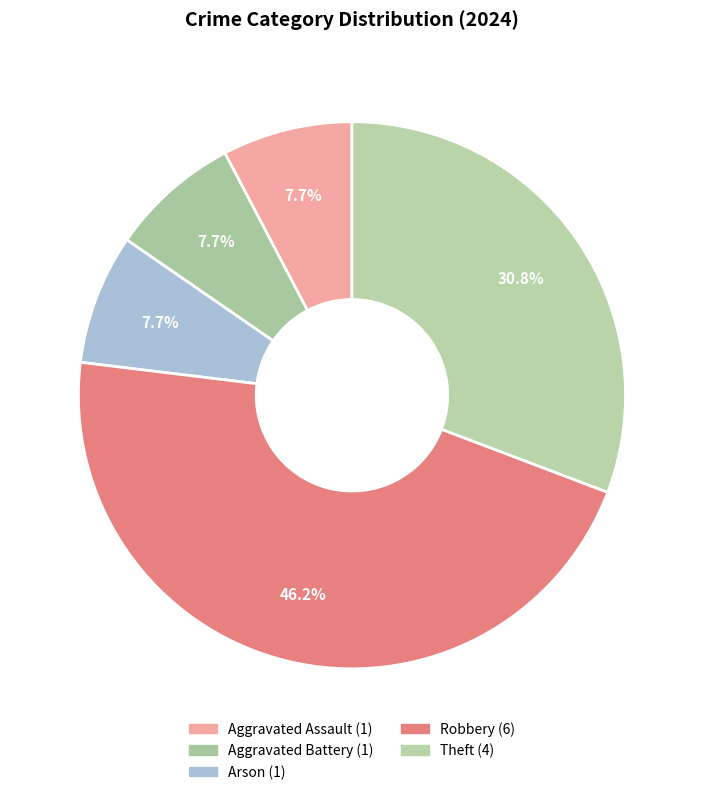

How many slices are in this pie chart?

5